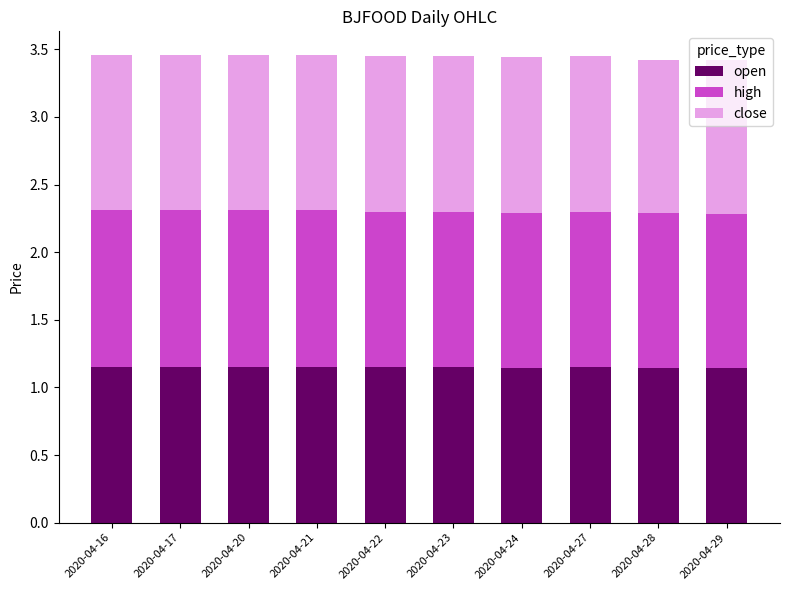

What is the total value across all series at 2020-04-28?

3.4